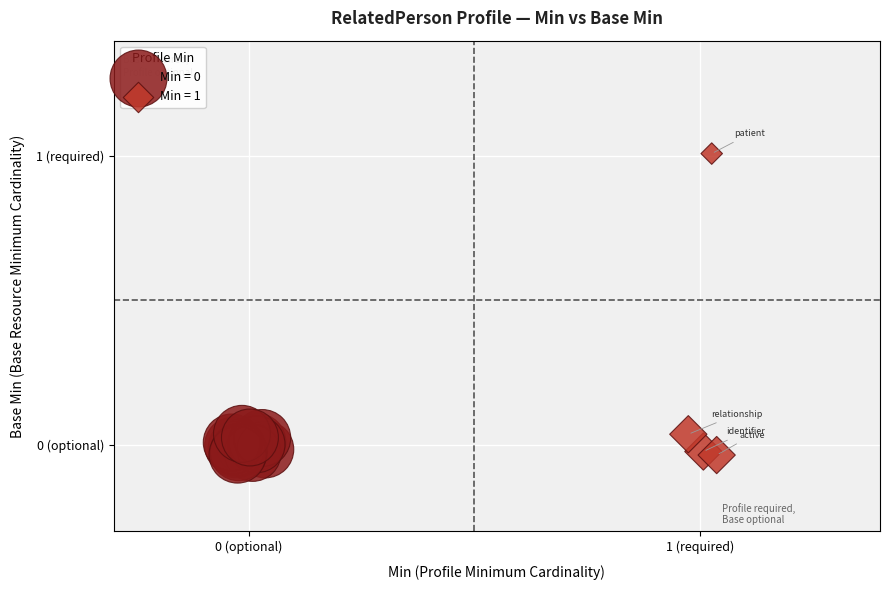

Which series reaches the maximum Y coordinate?

Min = 1